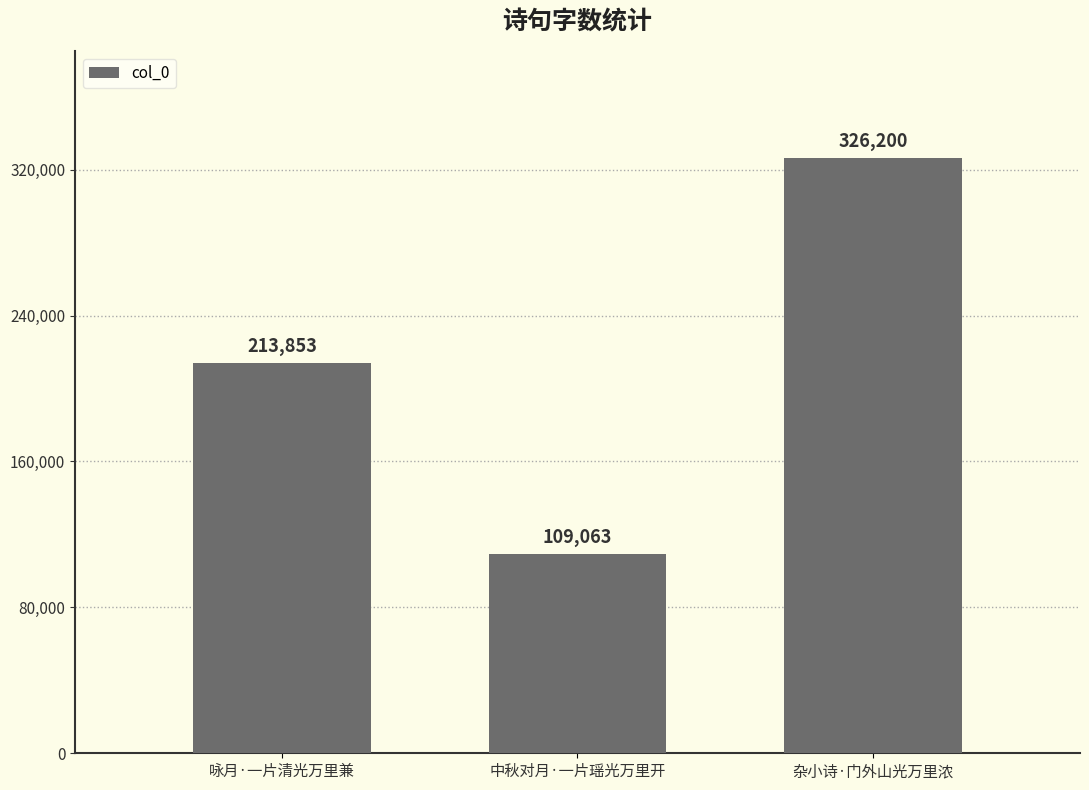

Are the bars horizontal?

No